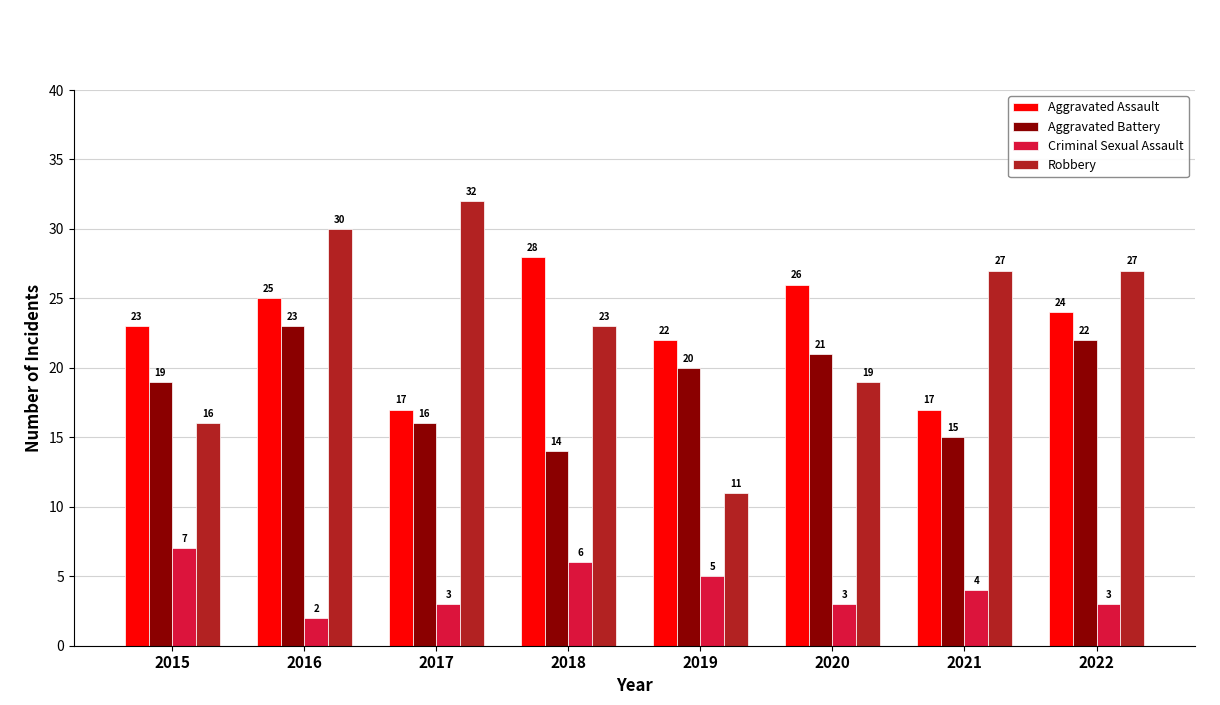

What is the minimum value shown in the chart?

2